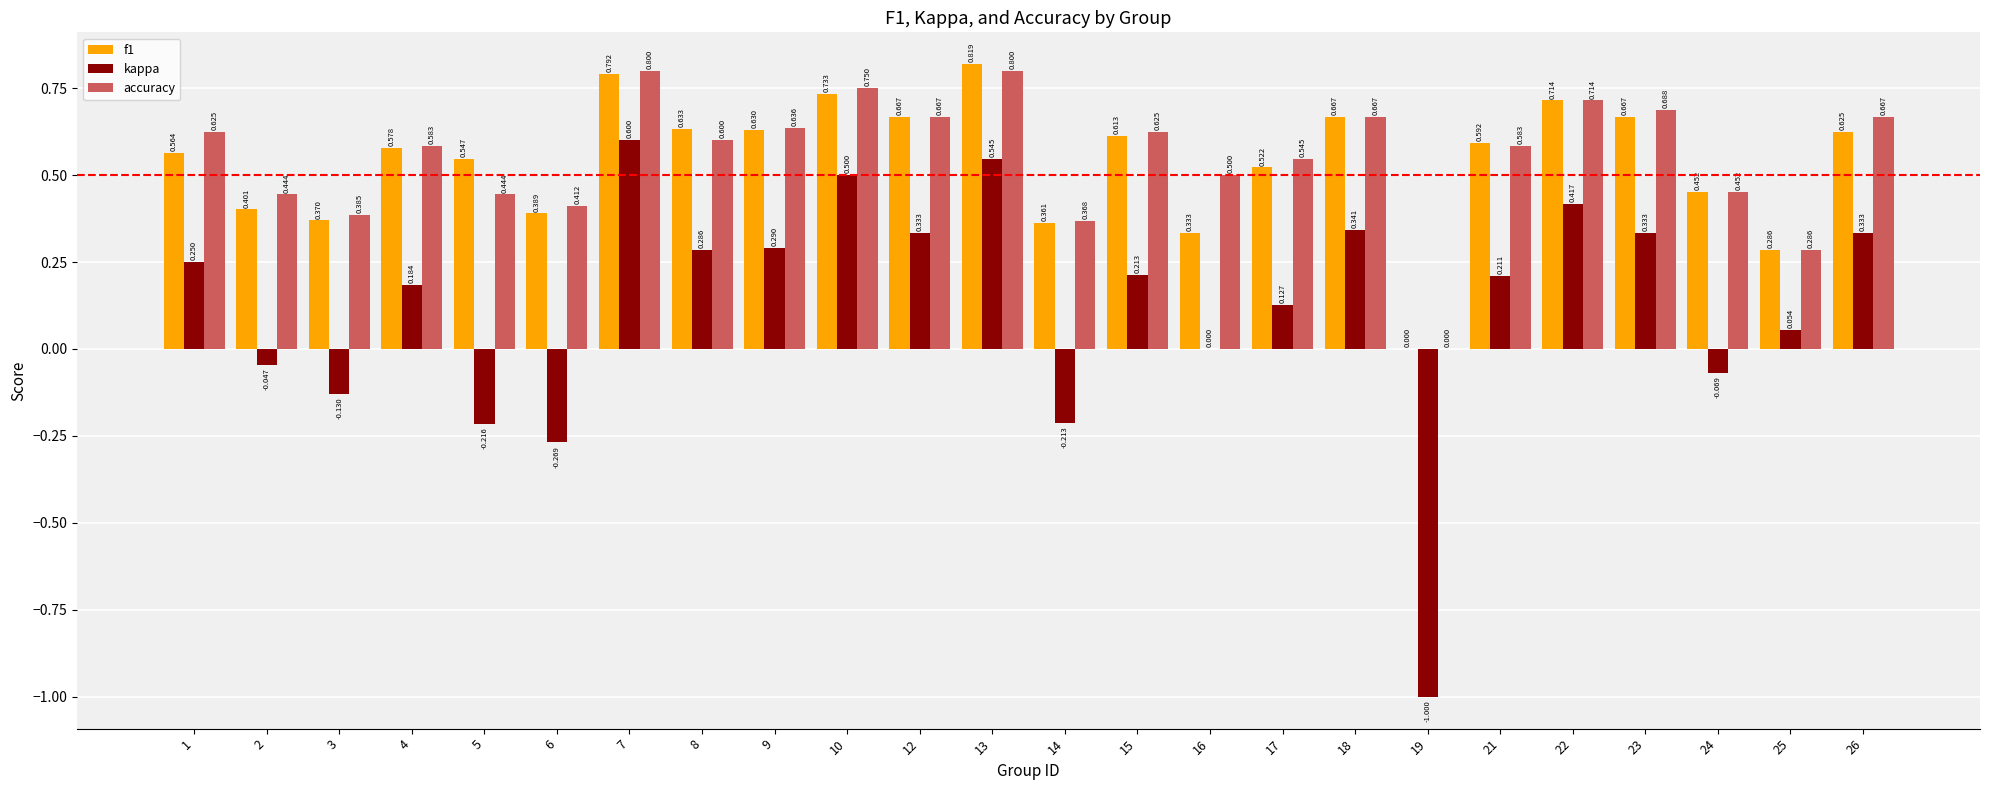

Between 17 and 22, which series saw the biggest shift?

kappa